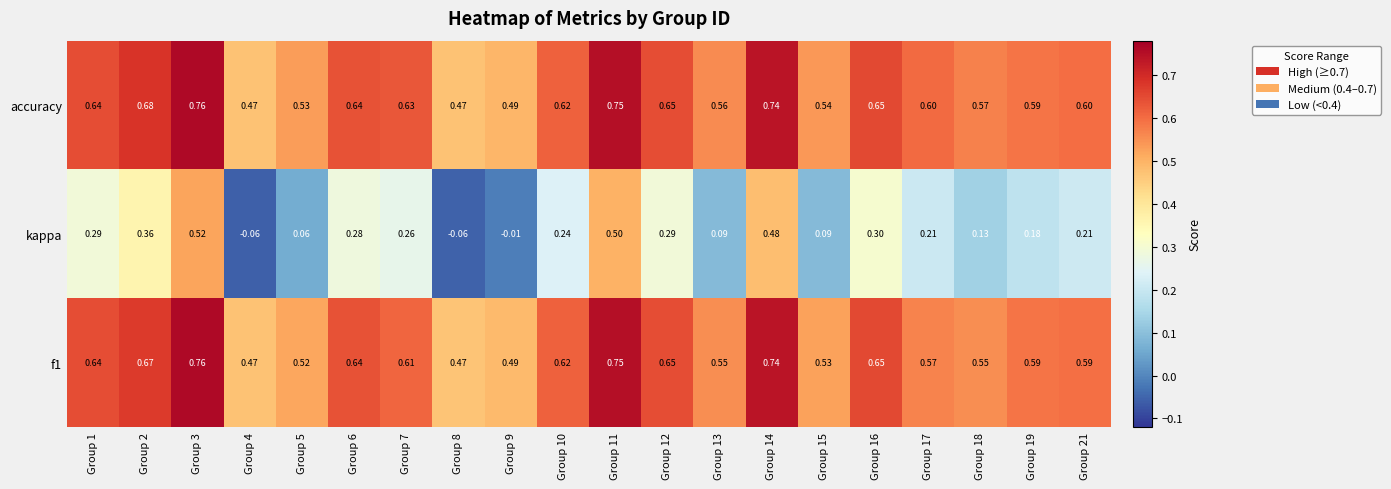

Which series changed the most between Group 8 and Group 11?

kappa